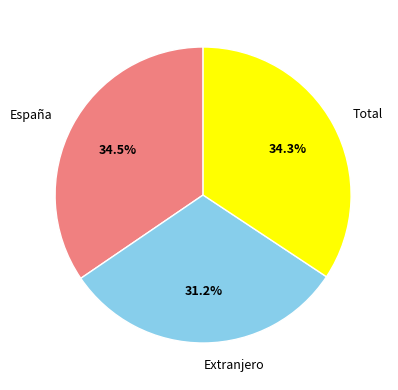

The Extranjero slice represents 31% of the pie. True or false?

True